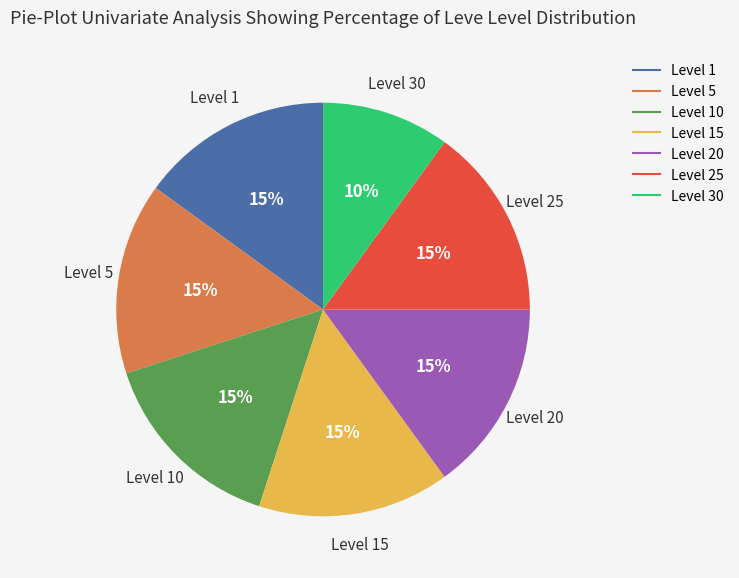

Does any single category account for the majority?

No